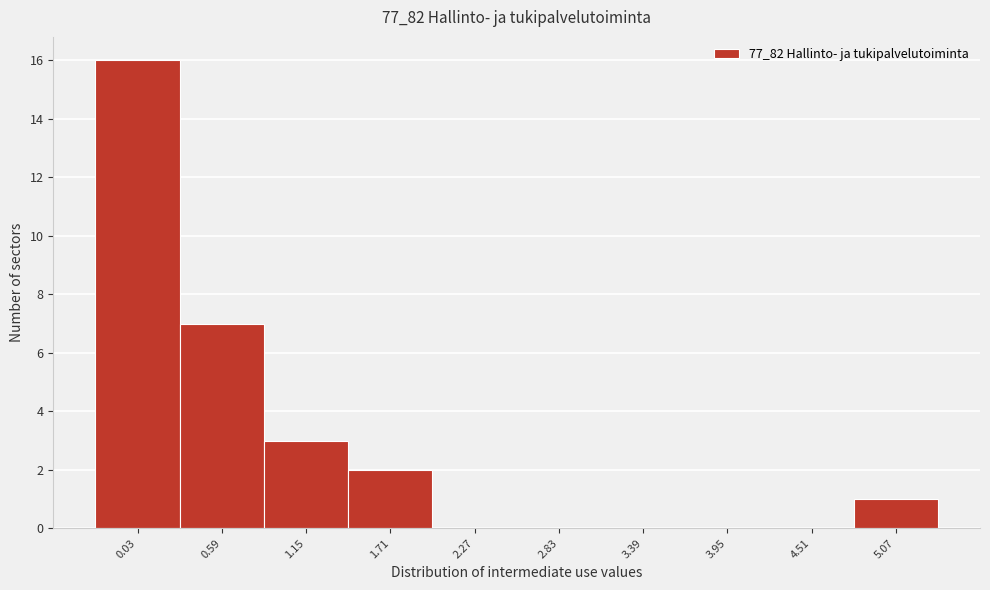

Reading left to right, transcribe all the data shown in this chart.

0.03=16	0.59=7	1.15=3	1.71=2	2.27=0	2.83=0	3.39=0	3.95=0	4.51=0	5.07=1